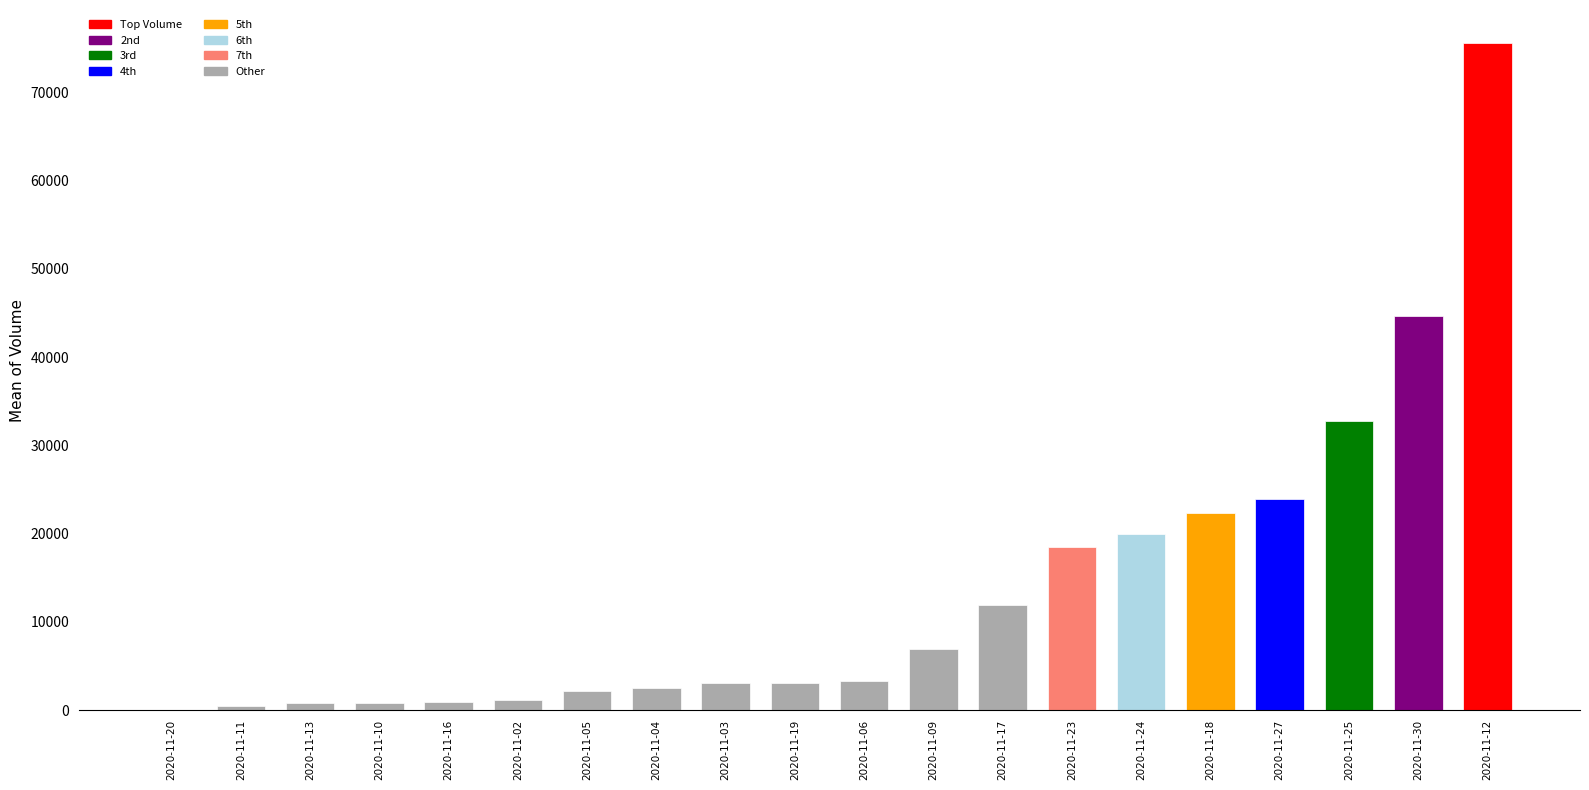

What is the sum of all values?

274844